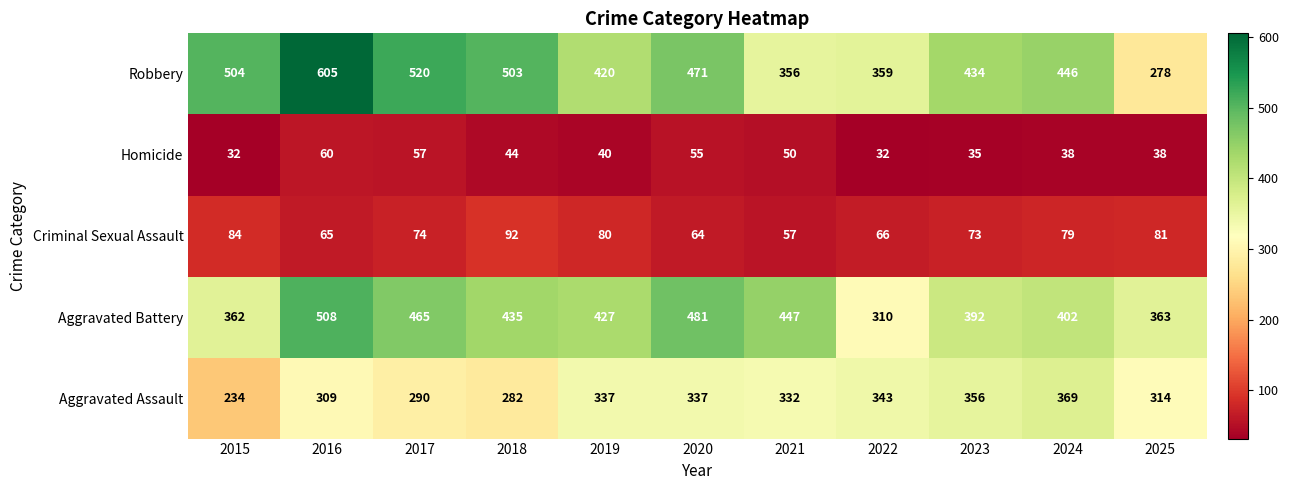

At which label does Aggravated Battery first exceed 427?

2016